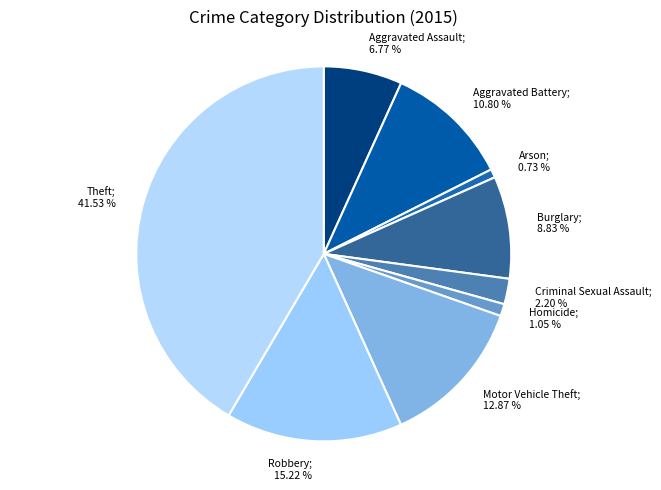

Between Aggravated Assault; 6.77 % and Motor Vehicle Theft; 12.87 %, which is larger?

Motor Vehicle Theft; 12.87 %